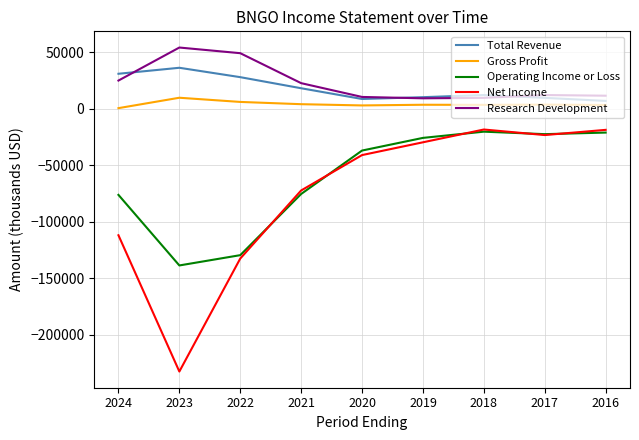

Which series has the largest range (max minus min)?

Net Income